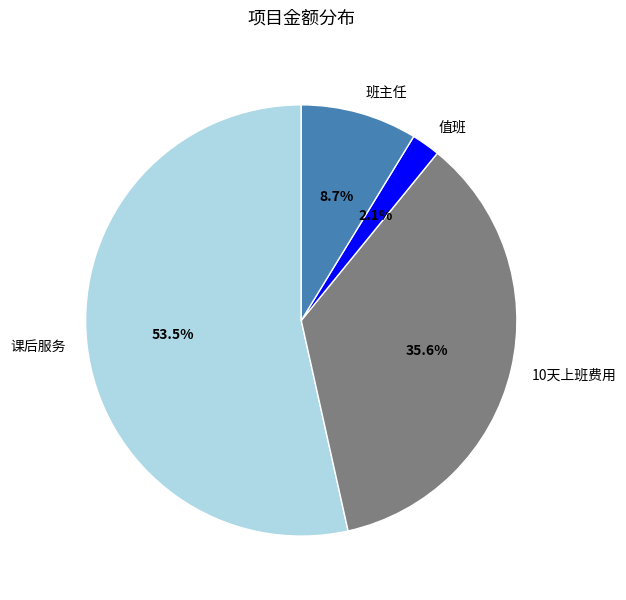

What is the largest slice in the pie chart?

课后服务